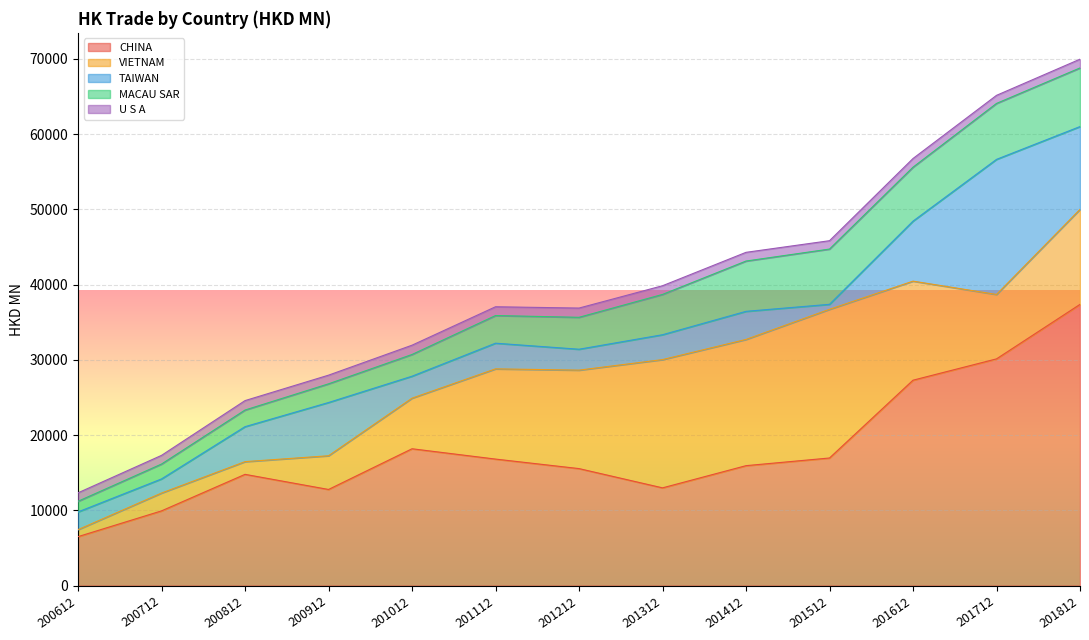

True or false: VIETNAM and MACAU SAR intersect in this chart.

True